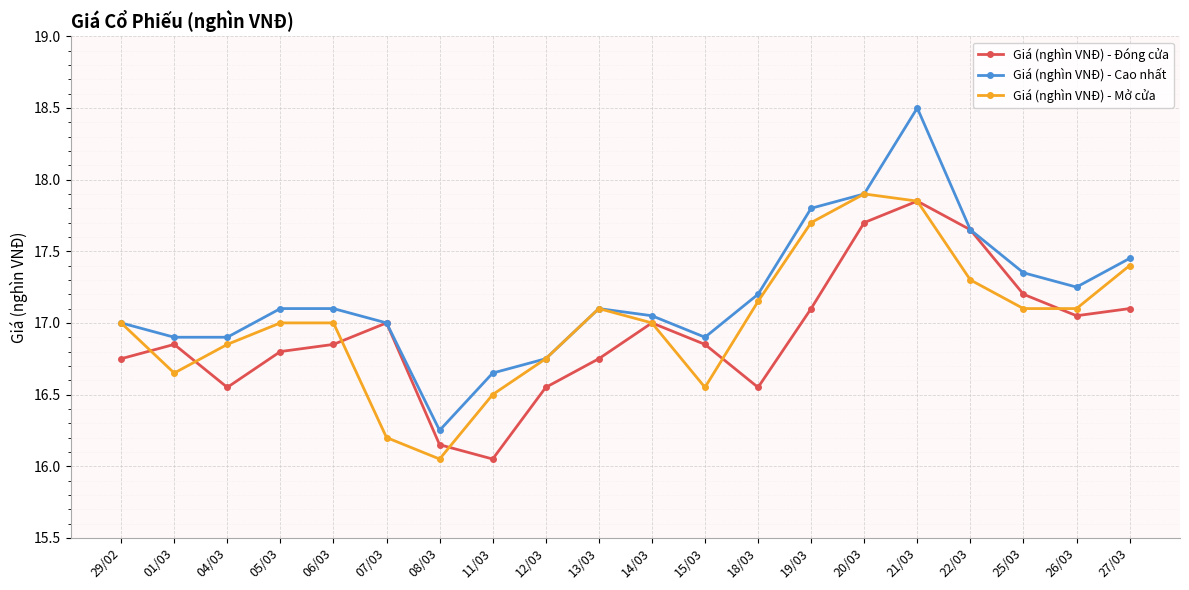

Where is the first local minimum for Giá (nghìn VNĐ) - Mở cửa?

01/03